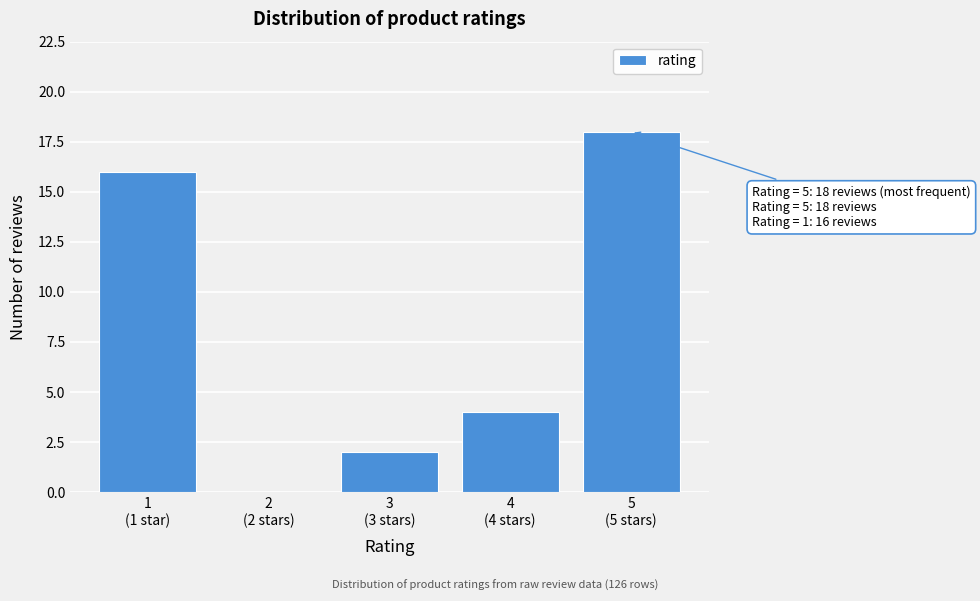

What is the sum of all values?

40